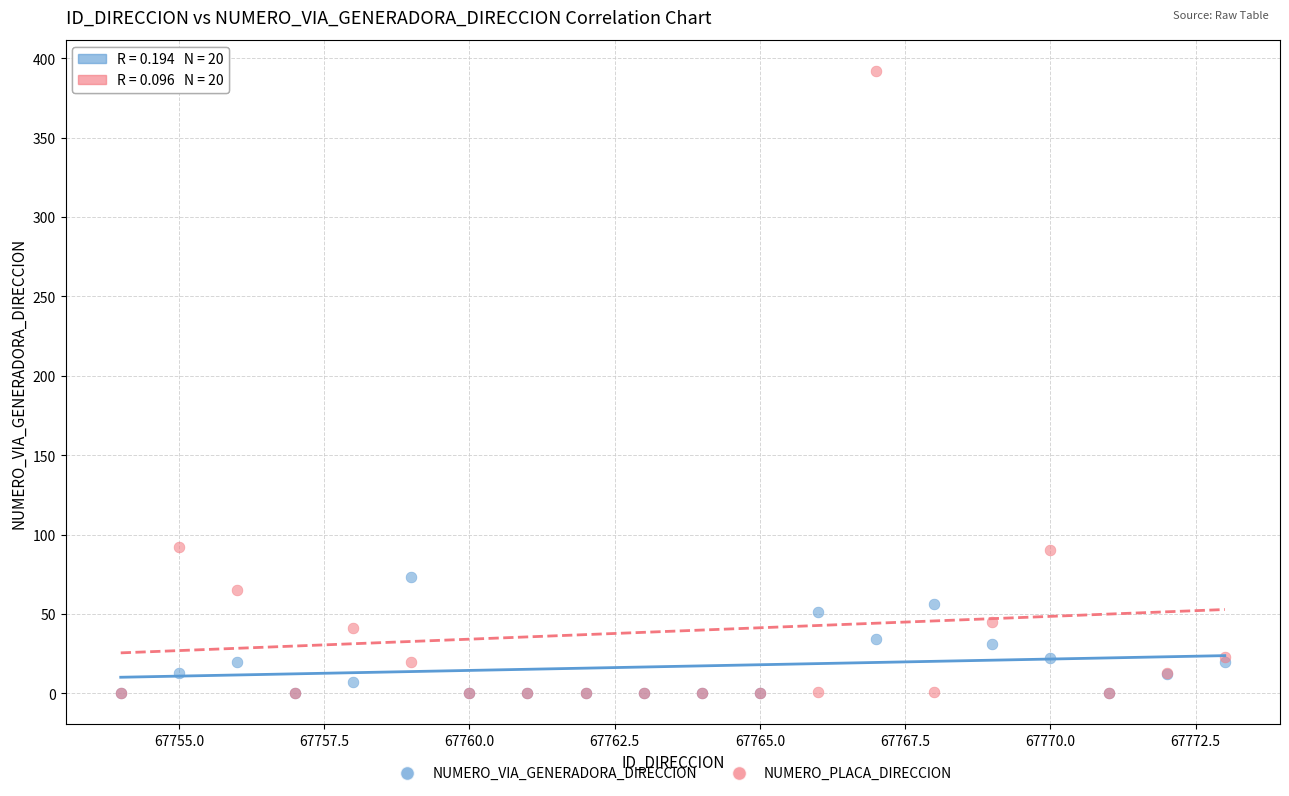

Which series reaches the maximum Y coordinate?

NUMERO_PLACA_DIRECCION